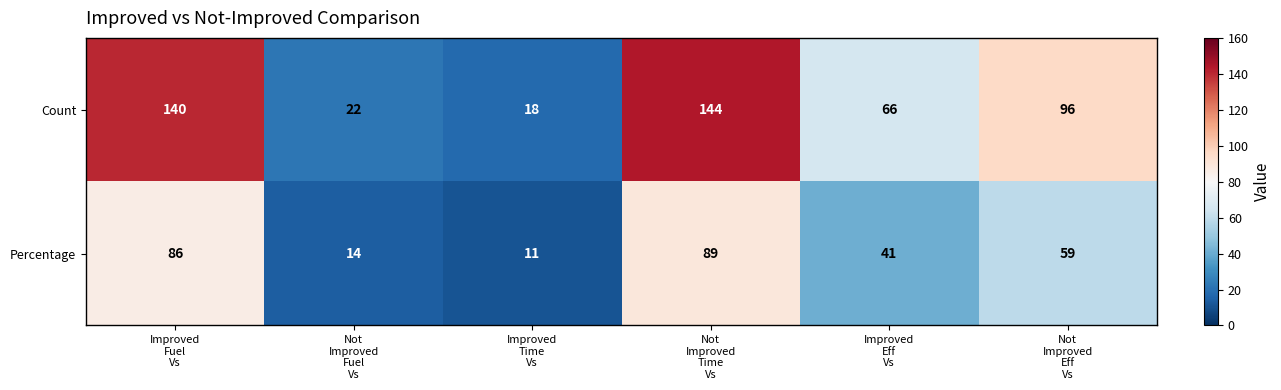

At how many categories does at least one series exceed 31?

4